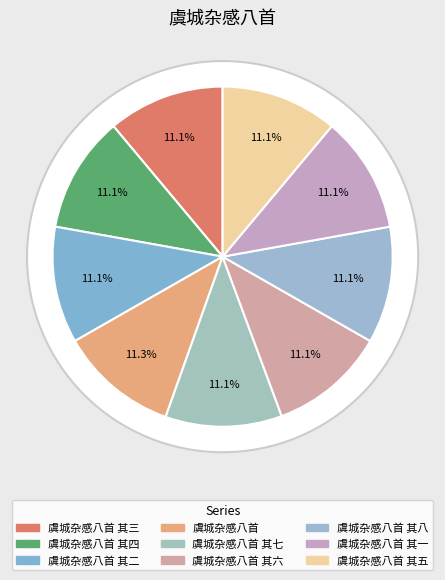

Which has a higher value, 虞城杂感八首 or 虞城杂感八首 其六?

虞城杂感八首